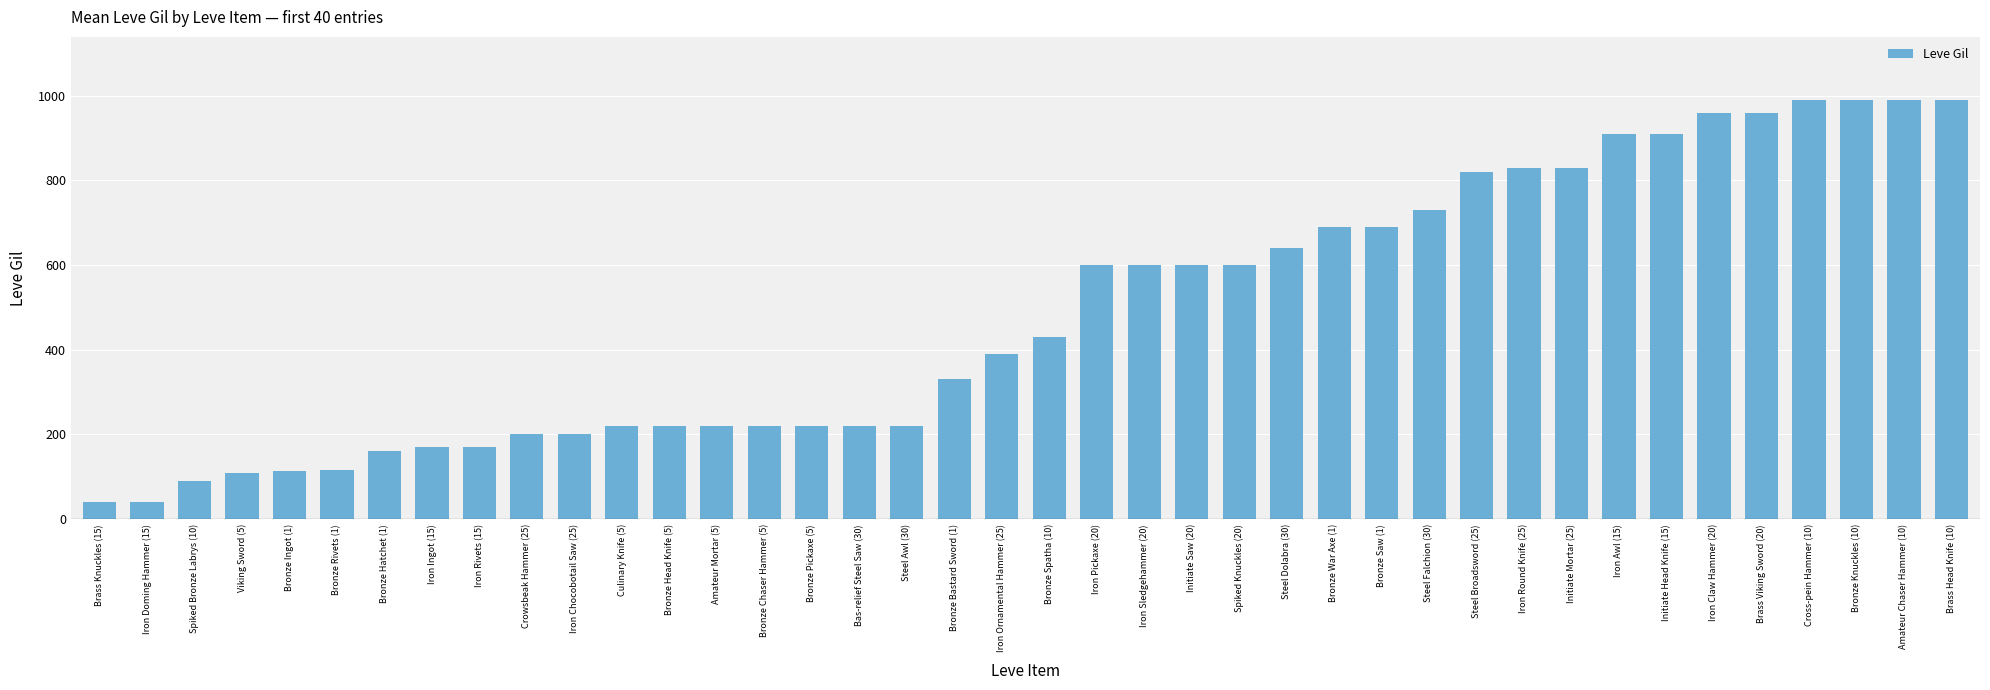

What is the smallest value displayed?

40